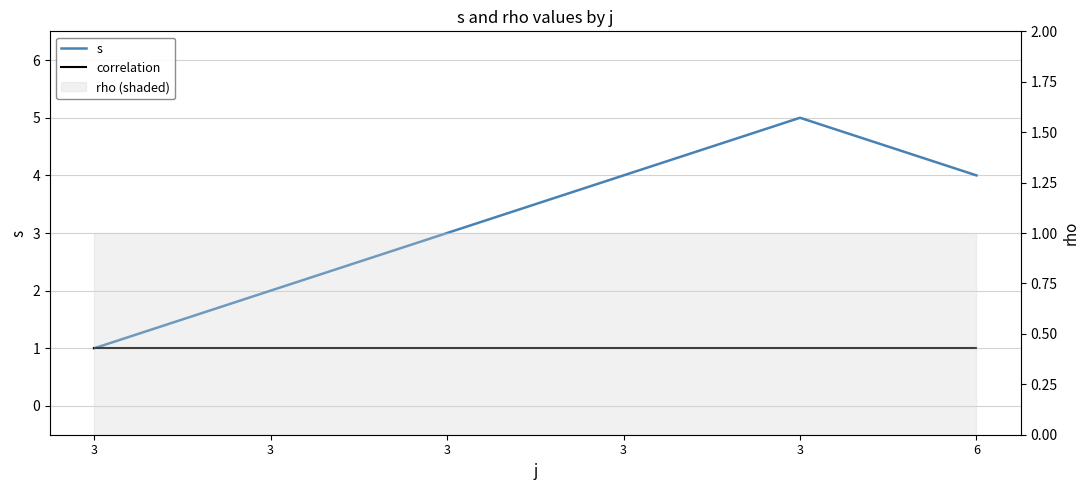

True or false: correlation and s cross at least once.

False